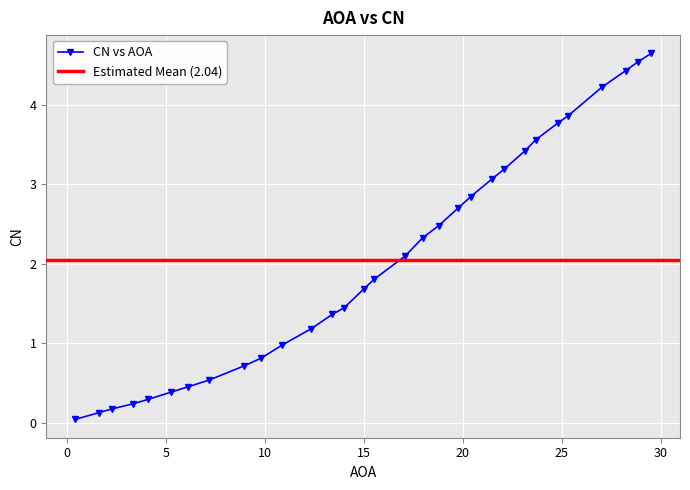

True or false: there are more than 0 points higher than both neighbors.

False